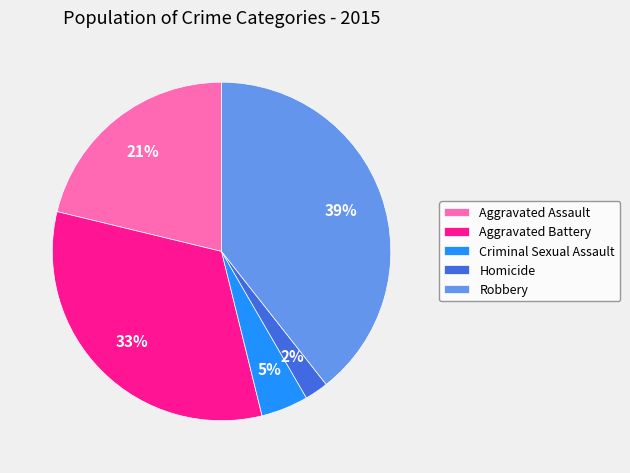

Do Robbery and Homicide together represent more than half of the pie?

No